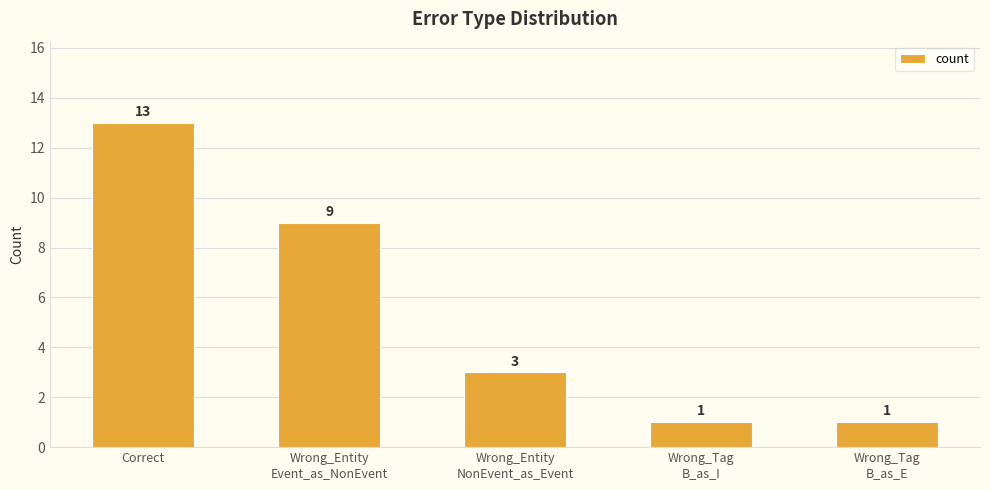

Reading right to left, what are all the values shown in this chart?

1	1	3	9	13